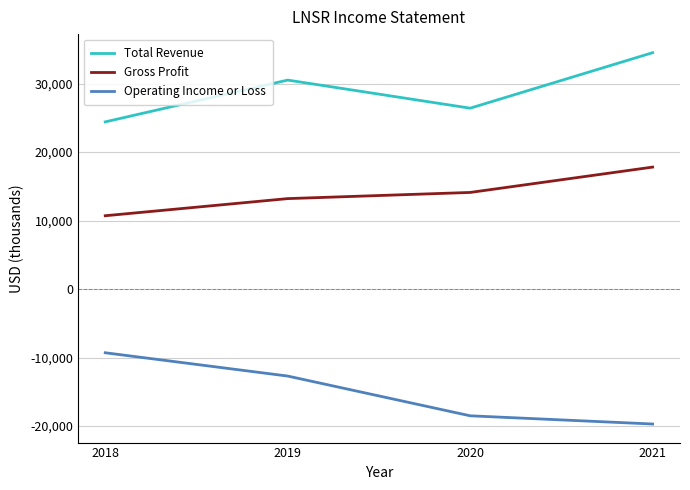

Which series has the largest total across all categories?

Total Revenue